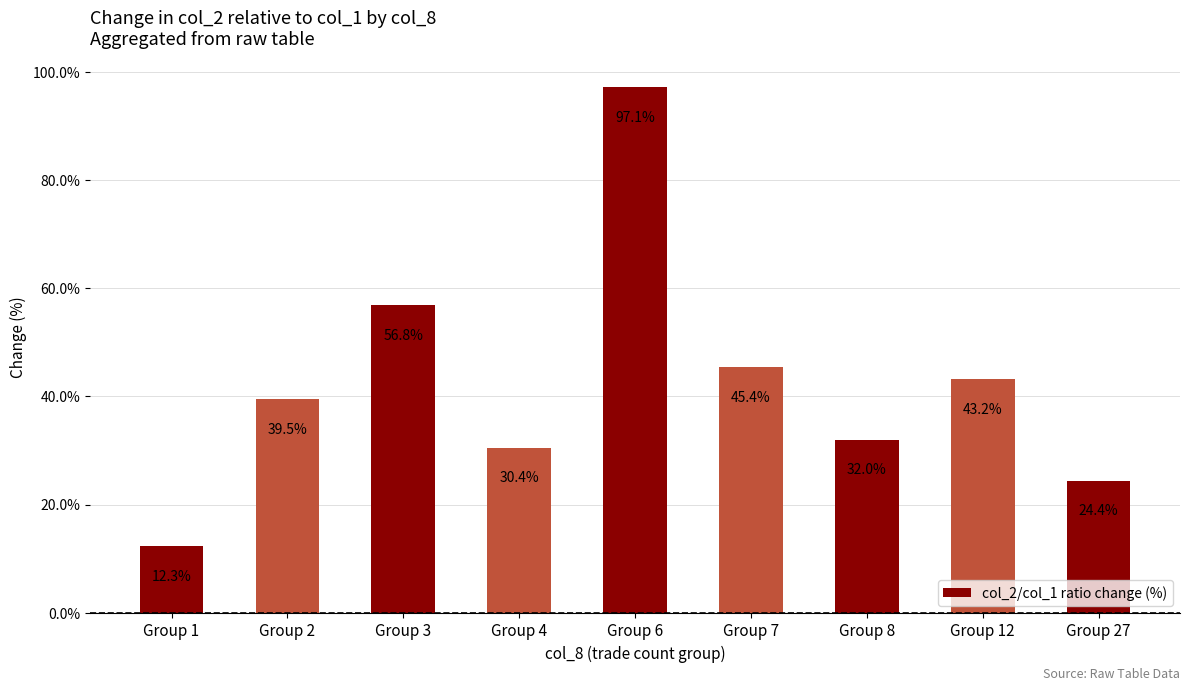

What is the approximate value at Group 2?

39.5